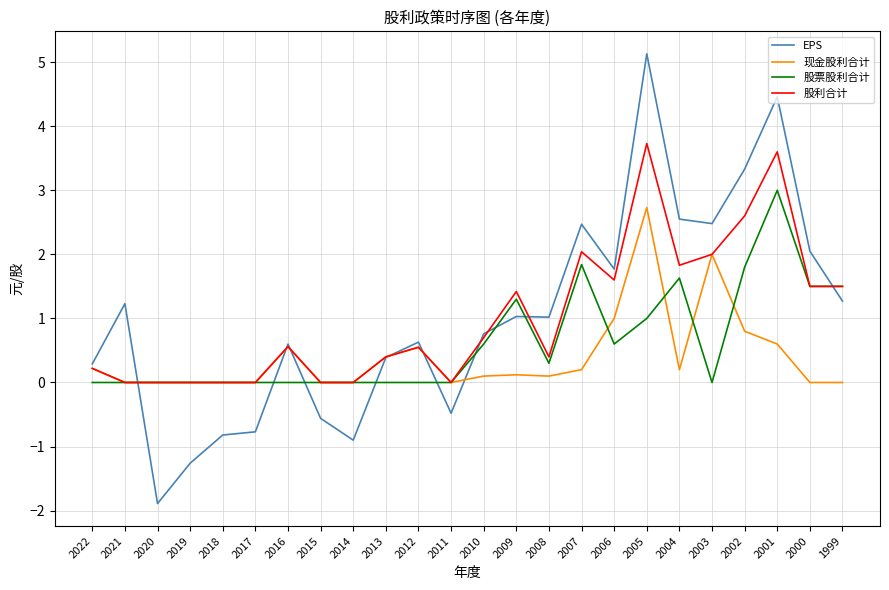

True or false: 股利合计 has more than 0 points higher than both neighbors.

True